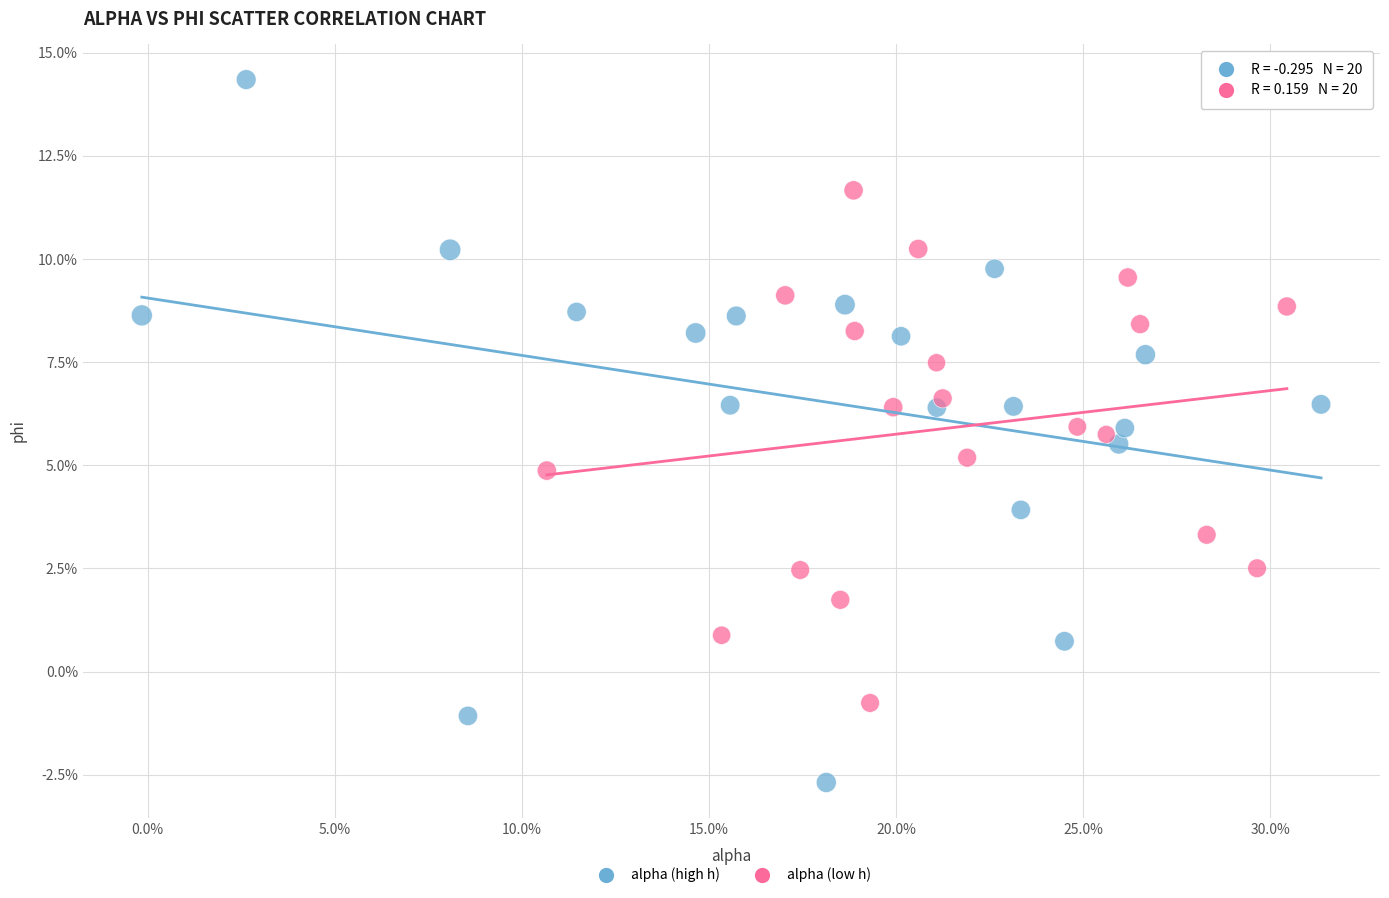

Which series has the largest Y range (max minus min)?

alpha (high h)